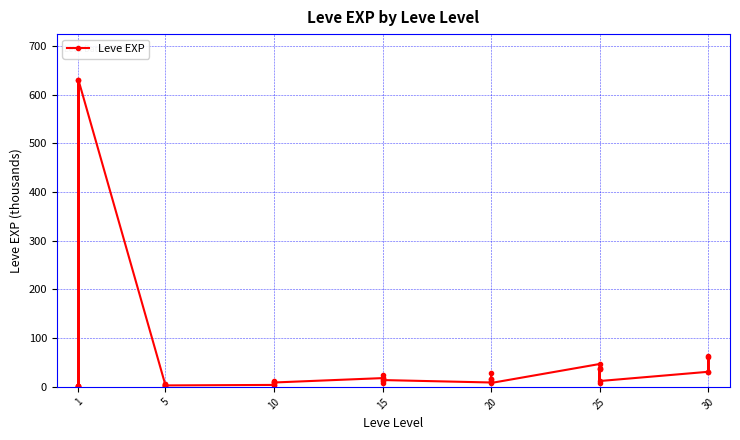

True or false: the data shows 22 at 25.

False